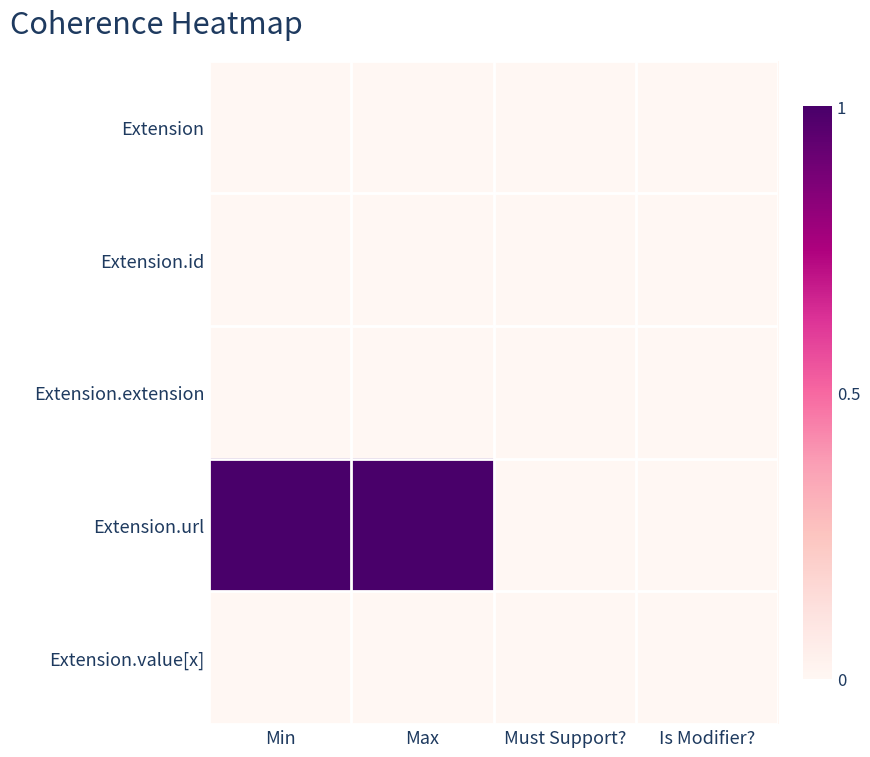

Between Max and Is Modifier?, which series saw the biggest shift?

Extension.url